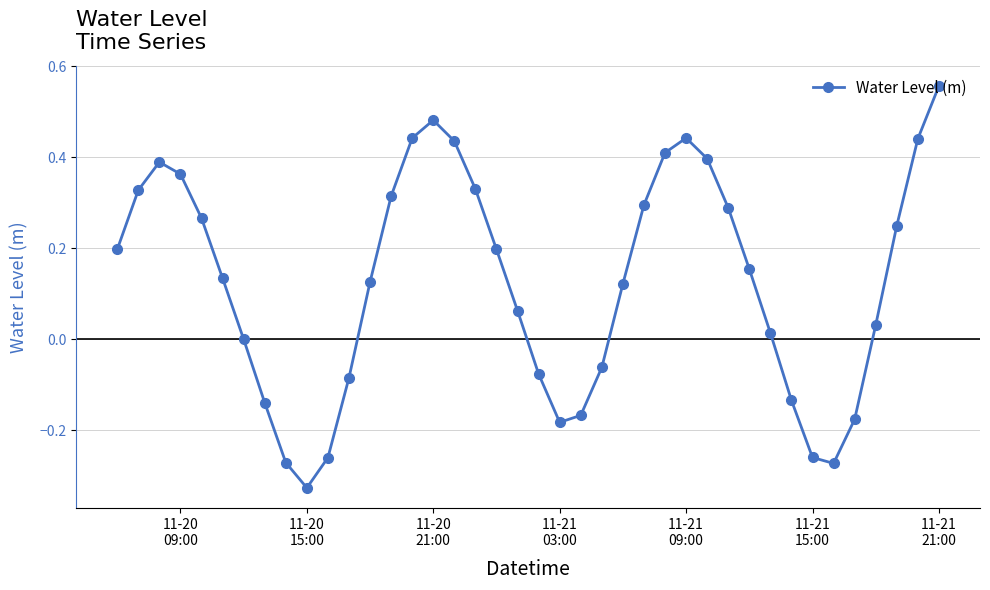

What is the difference between the maximum and second lowest values?

0.8